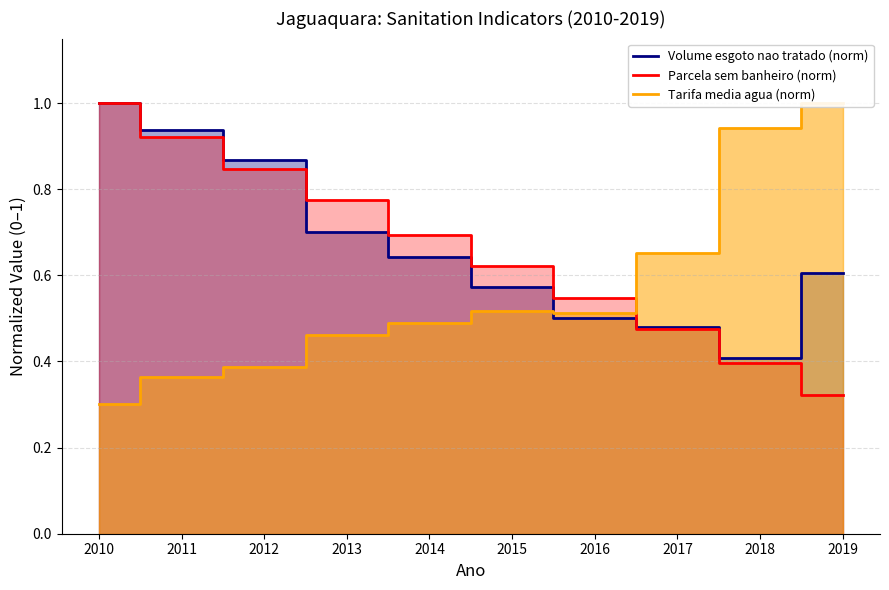

What are all the series names shown in the legend?

Volume esgoto nao tratado (norm), Parcela sem banheiro (norm), Tarifa media agua (norm)